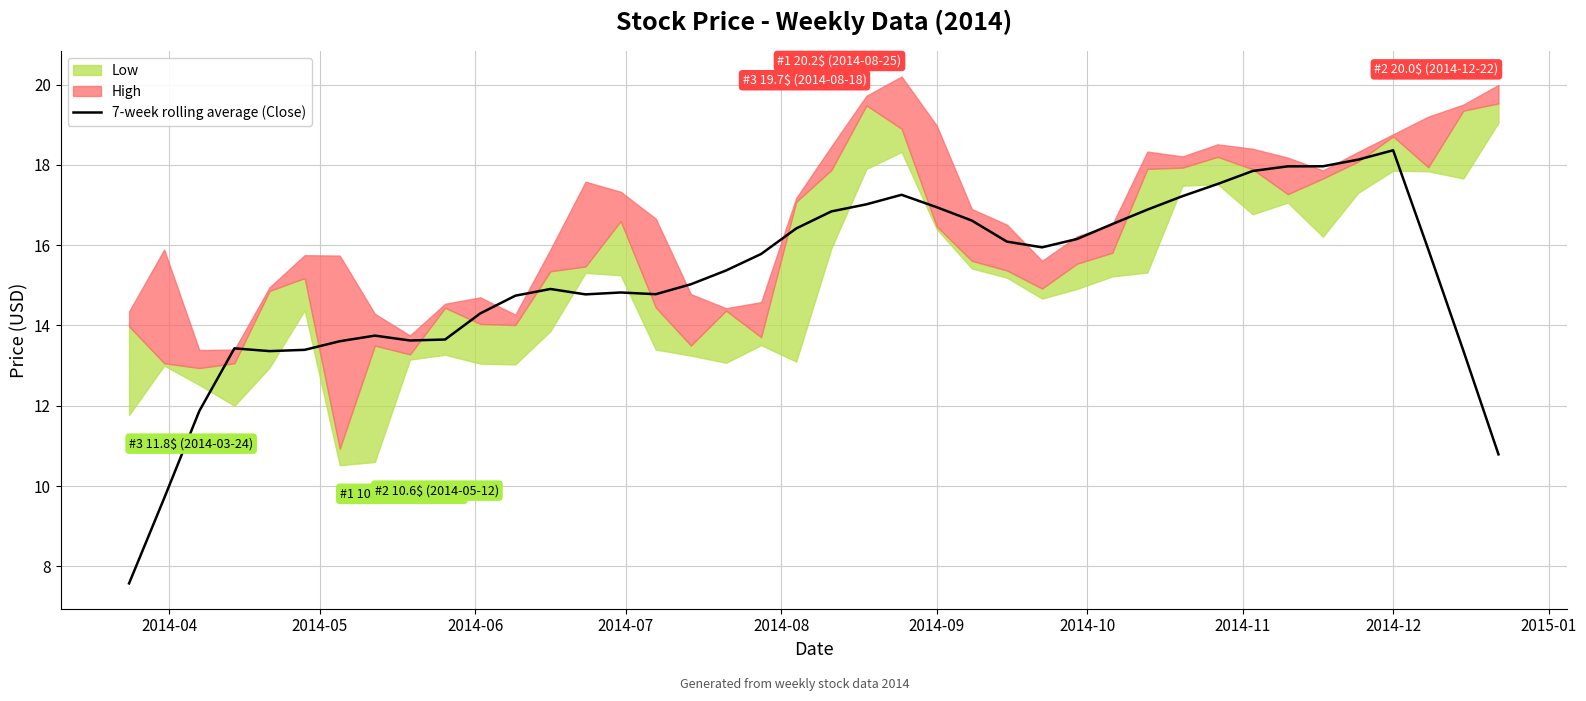

What is the highest value of the 7-week rolling average (Close) series?

18.4